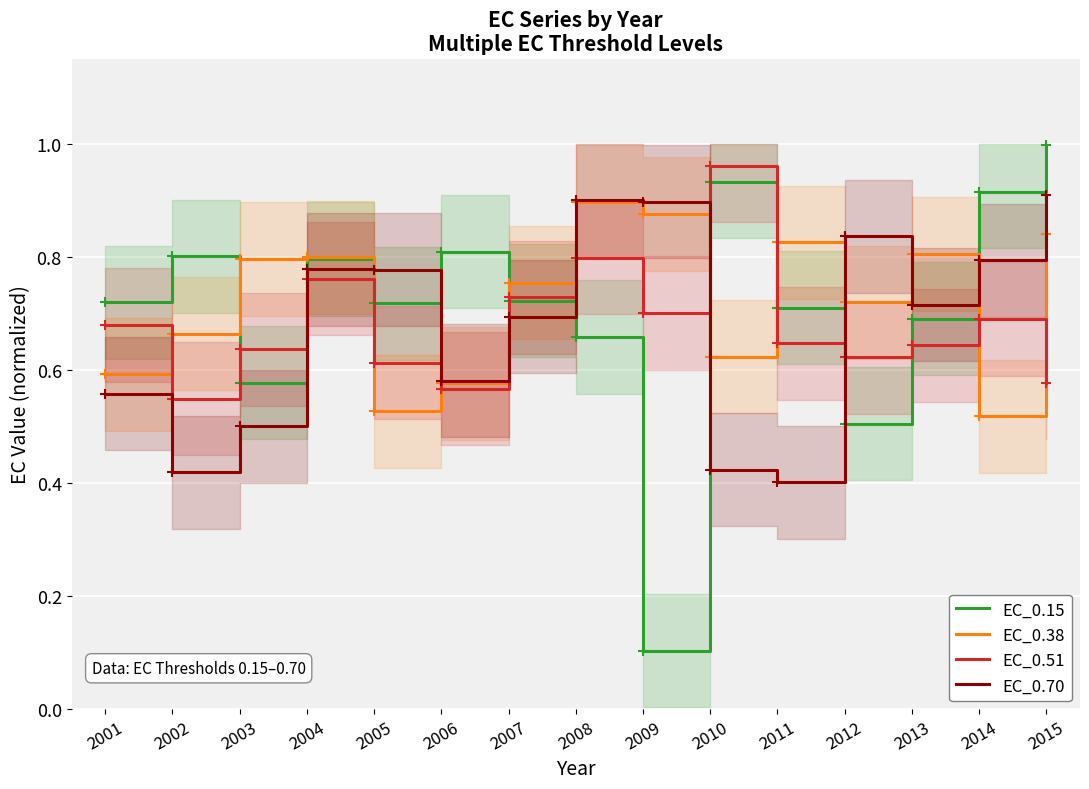

How many intersections are there between EC_0.70 and EC_0.15?

6